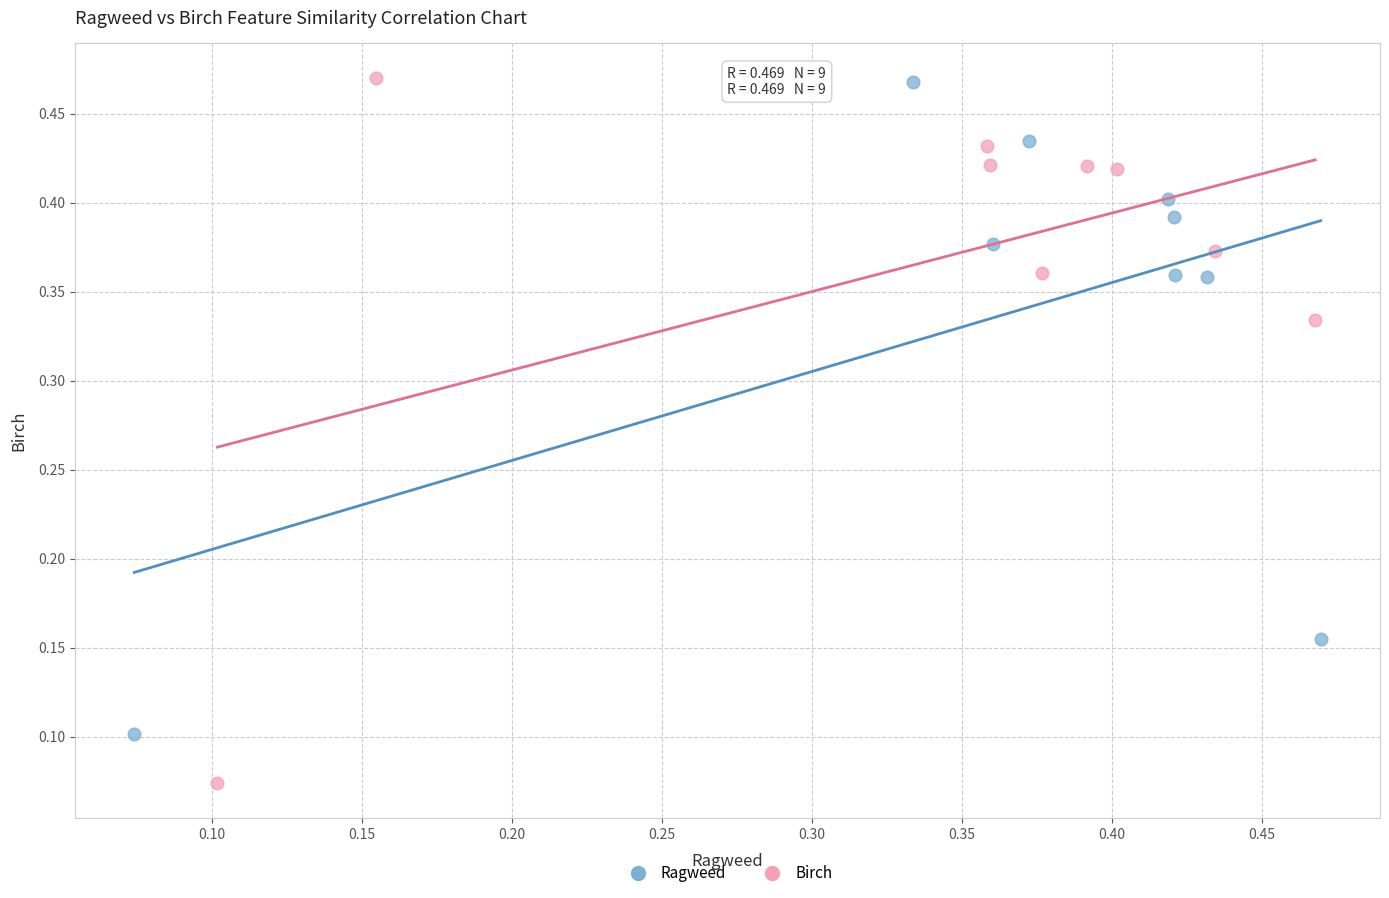

Which series has the widest spread of Y values?

Birch